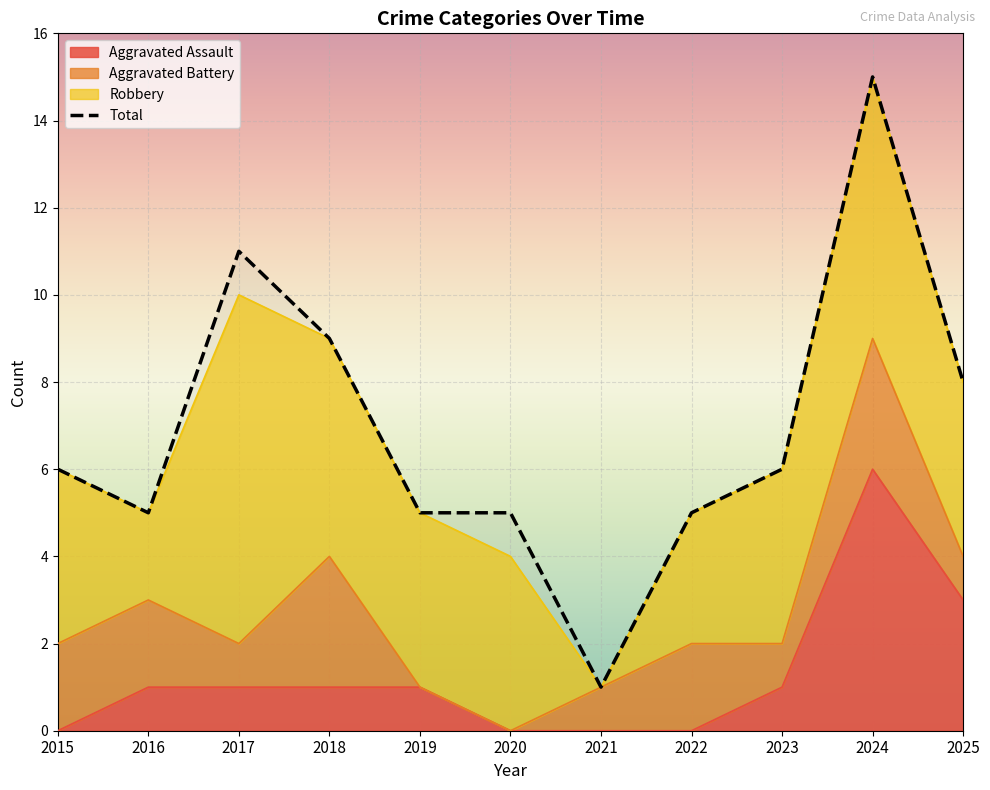

Reading left to right, transcribe all the data shown in this chart.

6	5	11	9	5	5	1	5	6	15	8